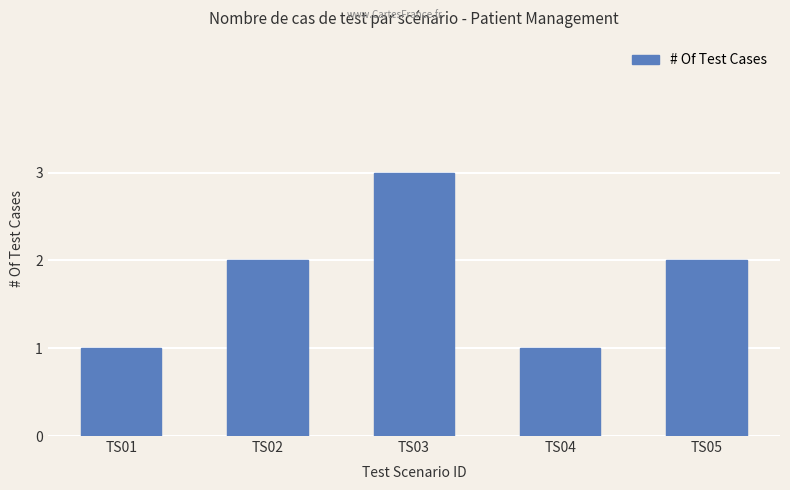

Does the chart contain any negative values?

No